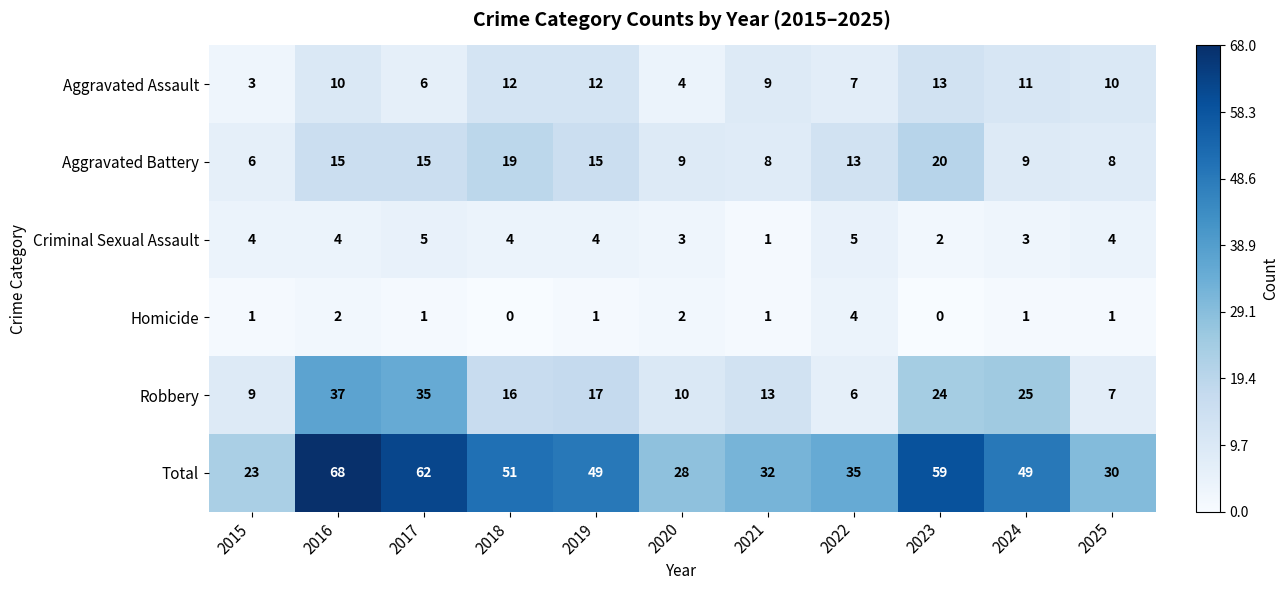

Which series has the largest total across all categories?

Total